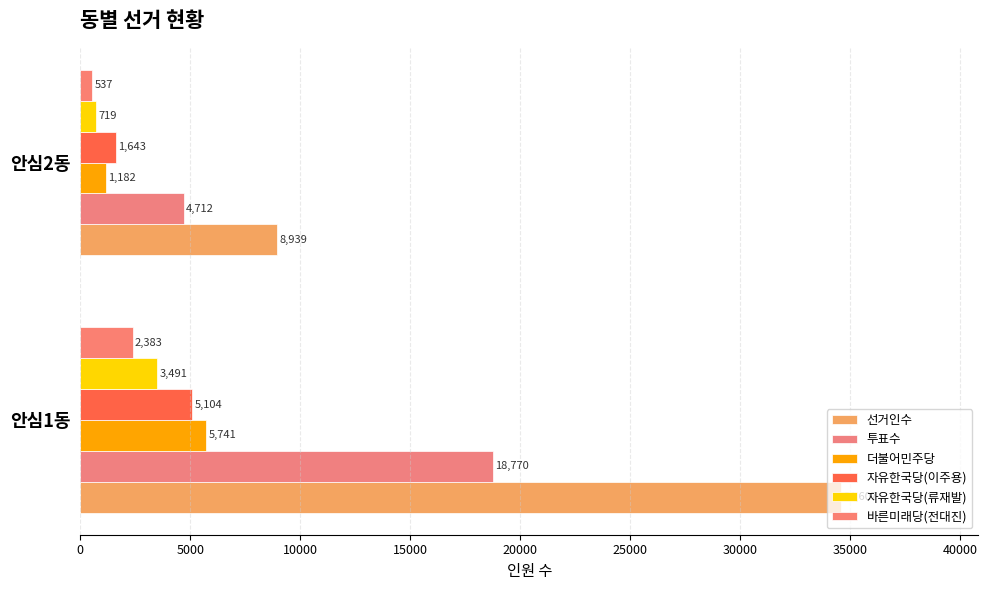

Reading right to left, list all the values displayed in this chart.

선거인수: 8939	34607
투표수: 4712	18770
더불어민주당: 1182	5741
자유한국당(이주용): 1643	5104
자유한국당(류재발): 719	3491
바른미래당(전대진): 537	2383